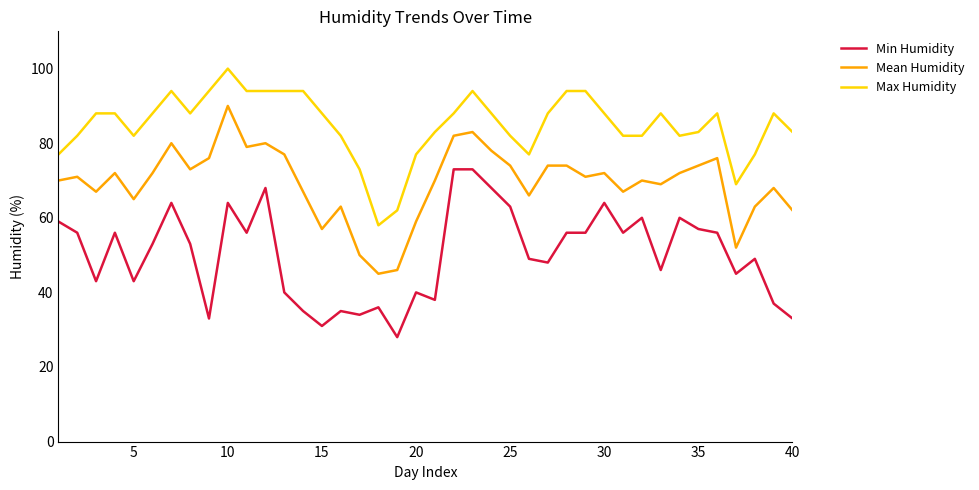

True or false: Max Humidity and Min Humidity cross at least once.

False